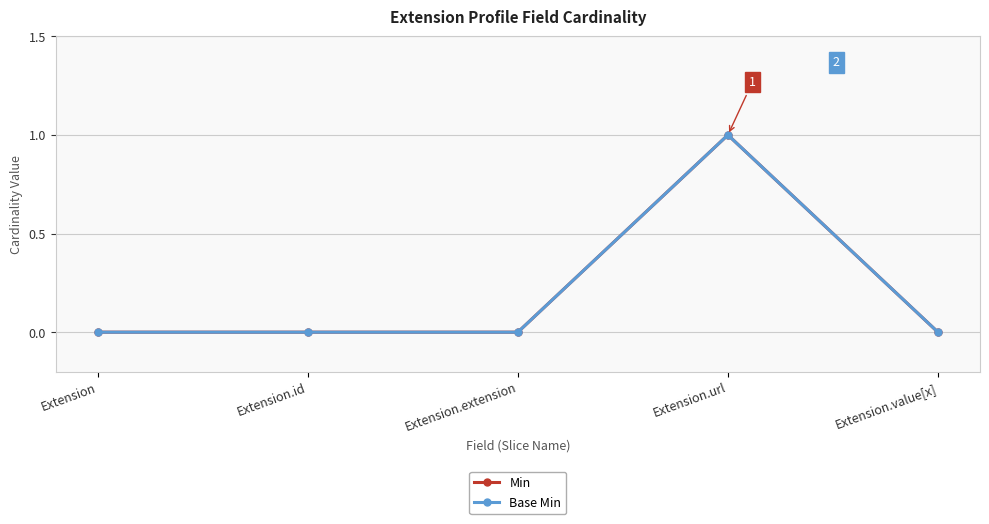

Does the chart have visible grid lines?

Yes